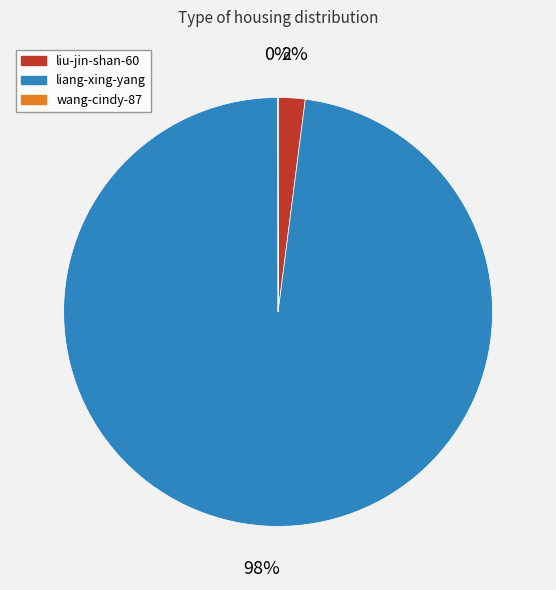

Is there any slice that represents more than half of the pie?

Yes